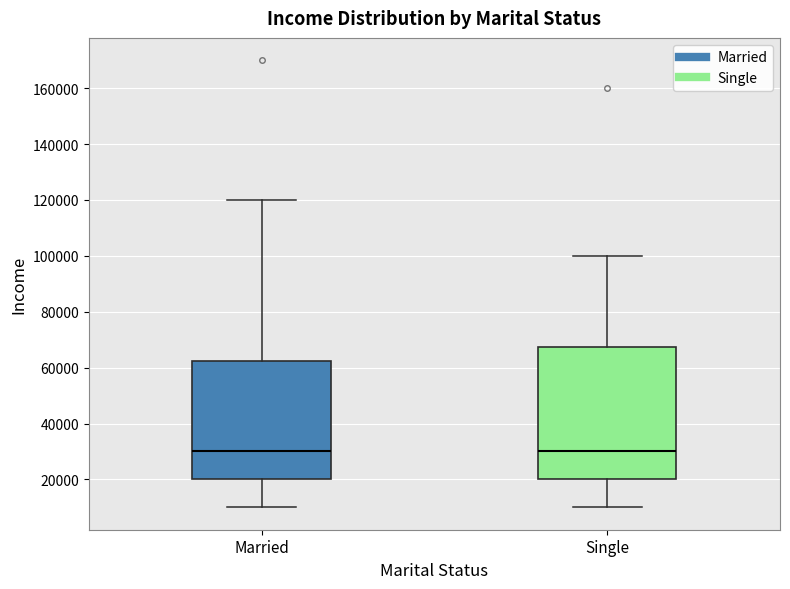

Where is the lower edge of the box for Married on the y-axis? The values are not printed on the chart, so give them approximately, as read against the axis.

20000